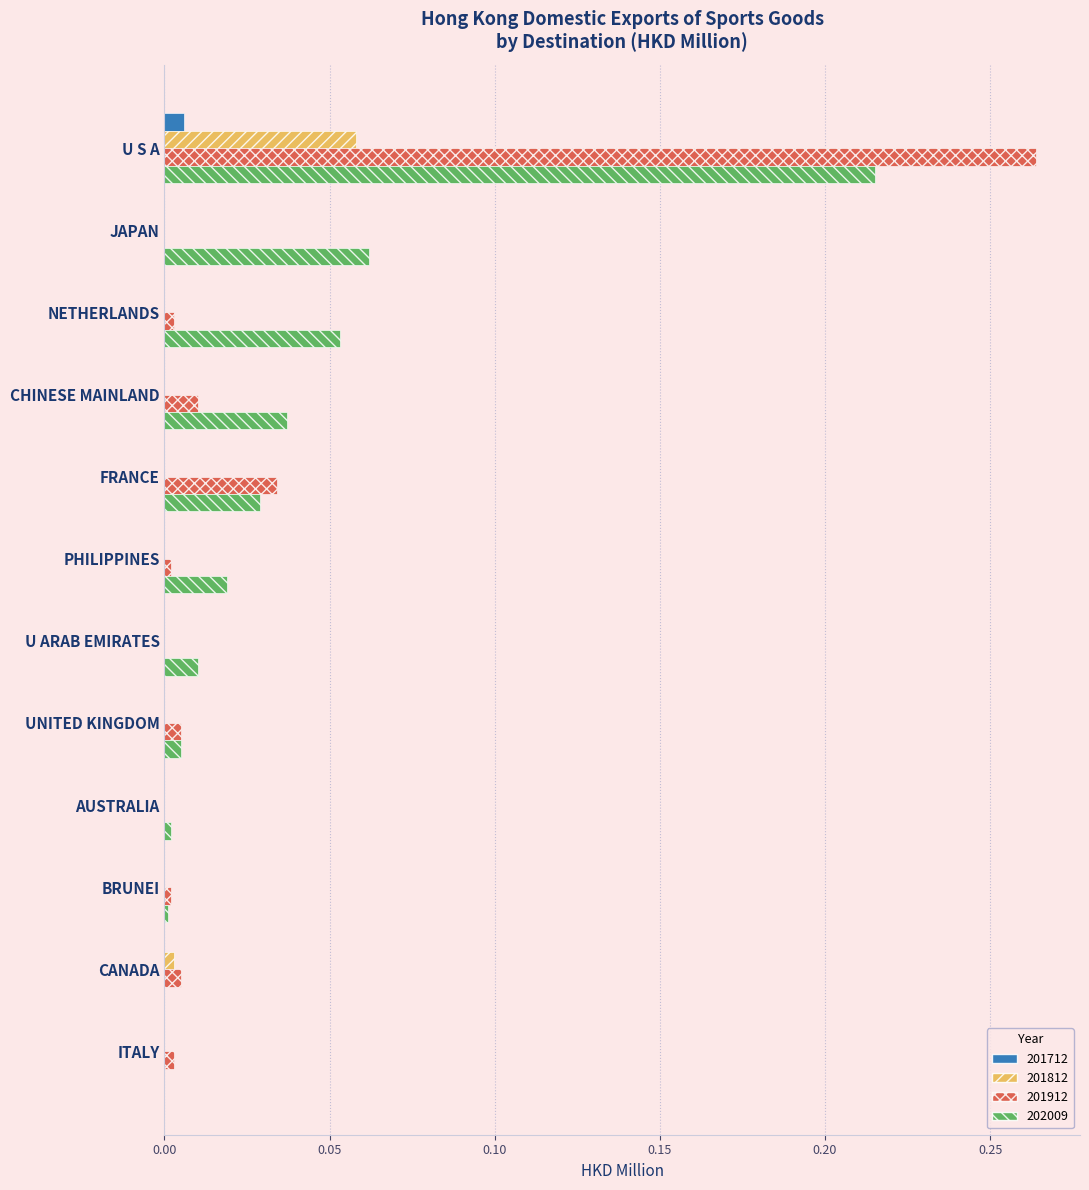

Is the value of 201712 at BRUNEI greater than the value of 201912 at CANADA?

No